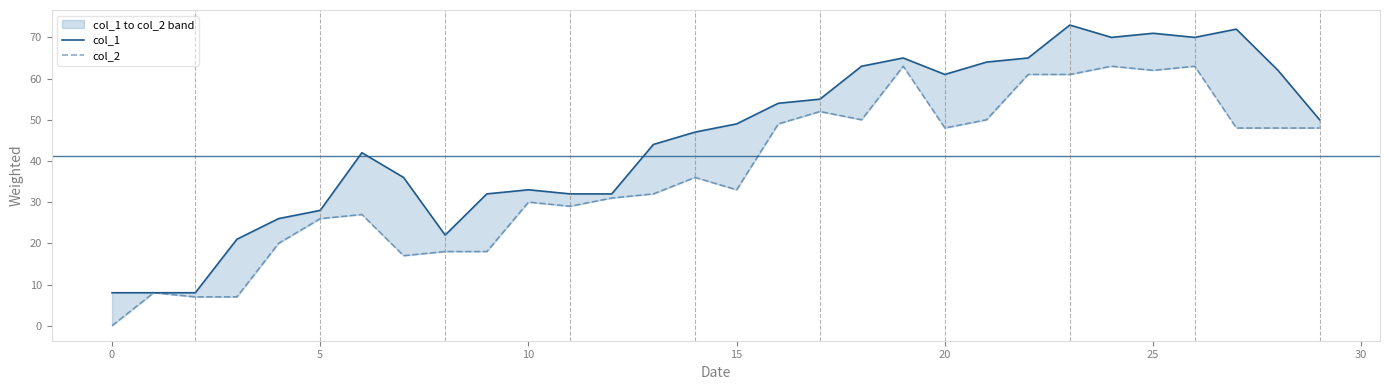

What is the sum of the col_1 values at 14 and 15?

96